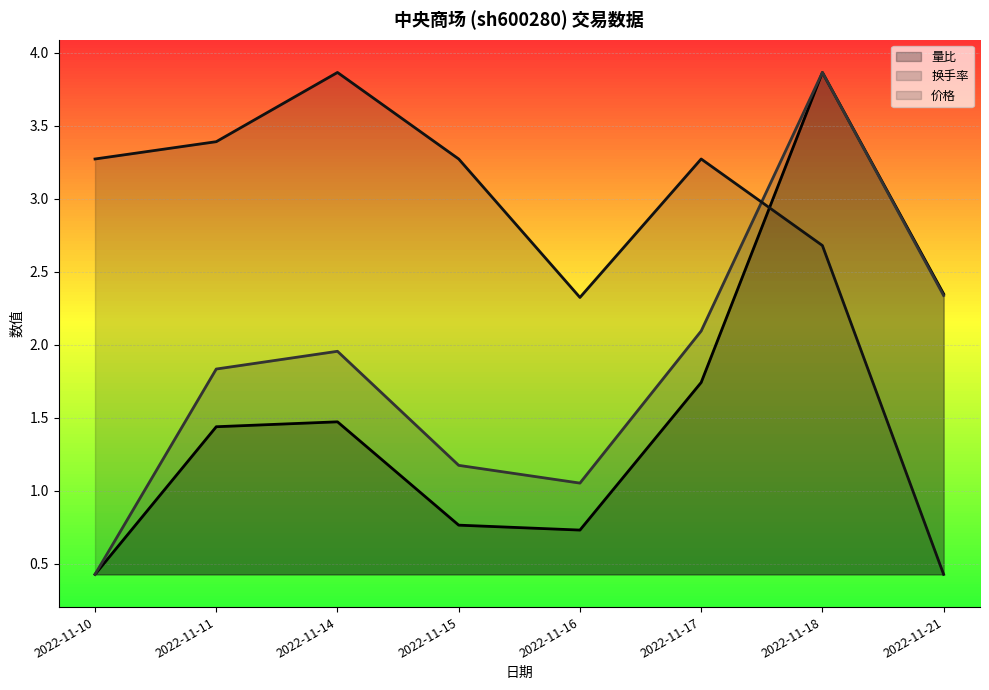

What is the average value of the 价格 series?

2.8